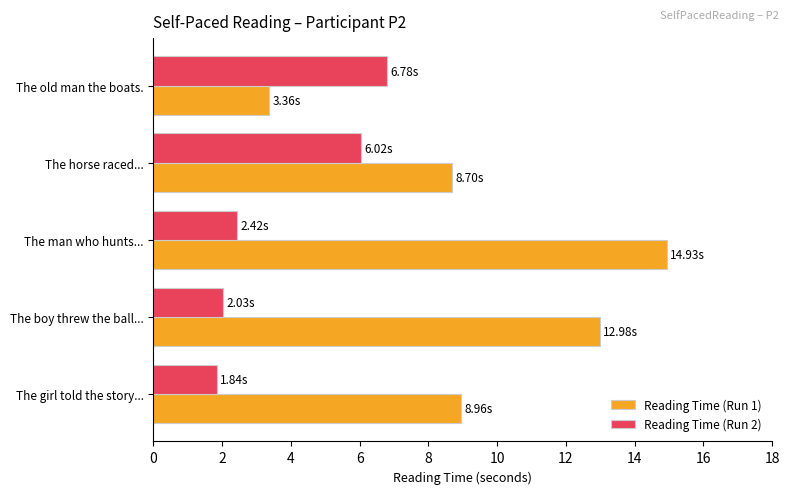

List the series in order of their overall mean, highest first.

Reading Time (Run 1), Reading Time (Run 2)